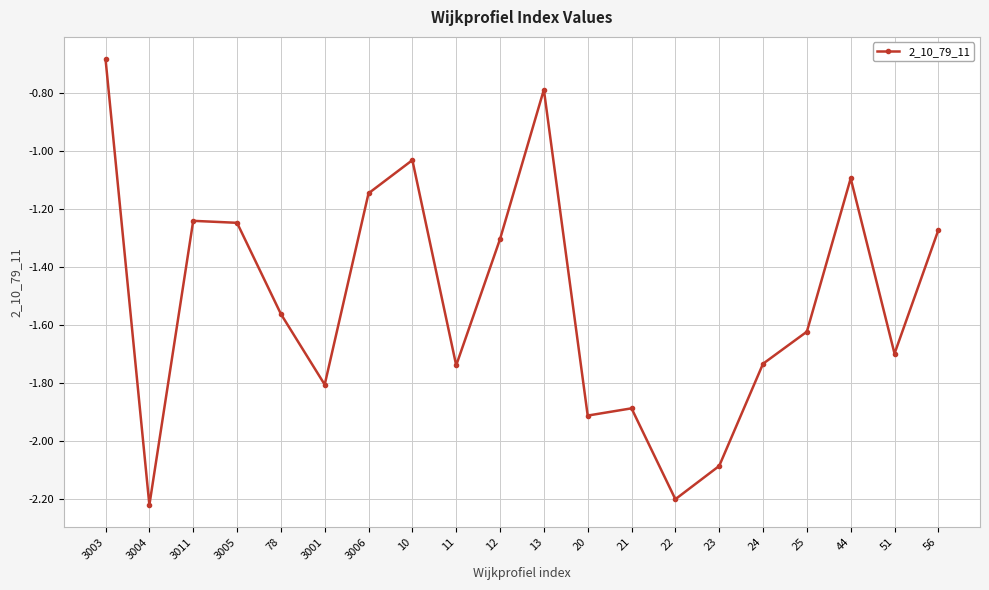

The value at 21 is -1.9. True or false?

True